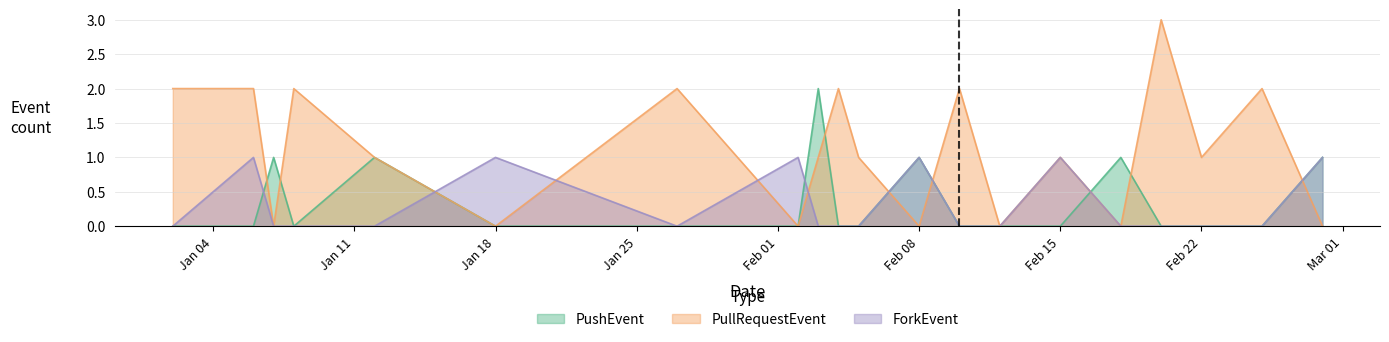

How many values in PullRequestEvent are above zero?

13